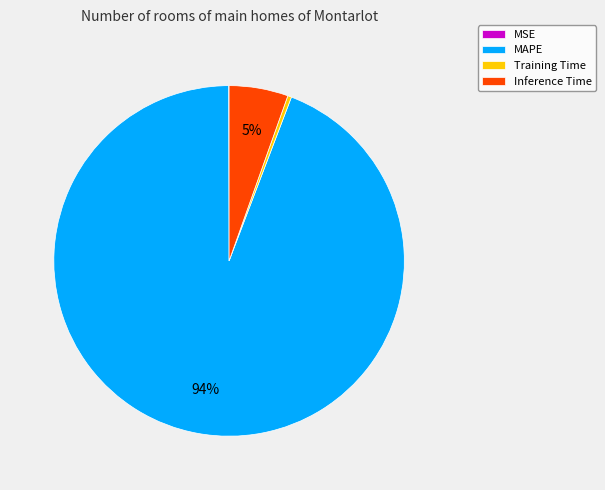

Is it true that MAPE is 85% of the pie?

False